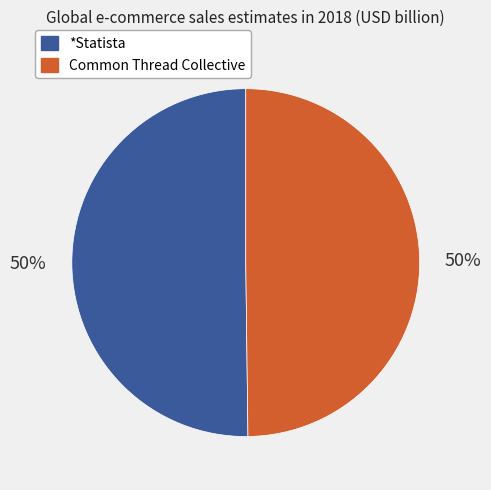

What percentage is the *Statista slice, to the nearest percent?

50%